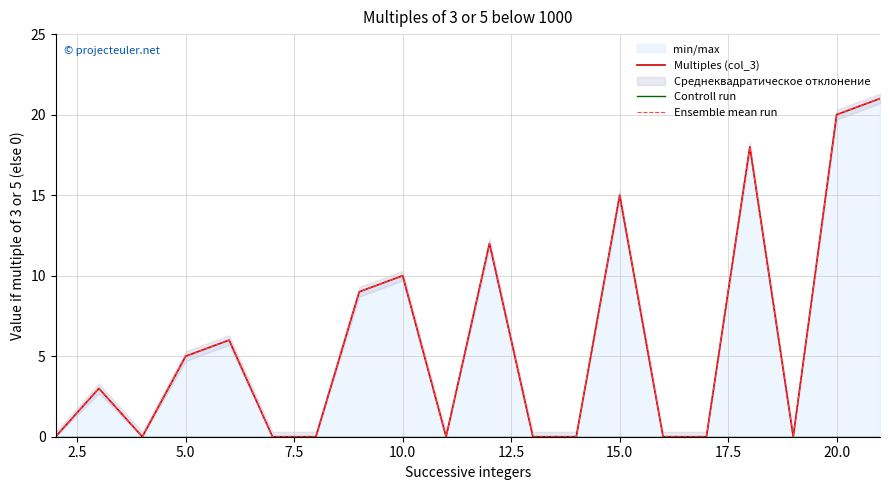

True or false: Controll run and Multiples (col_3) intersect in this chart.

False